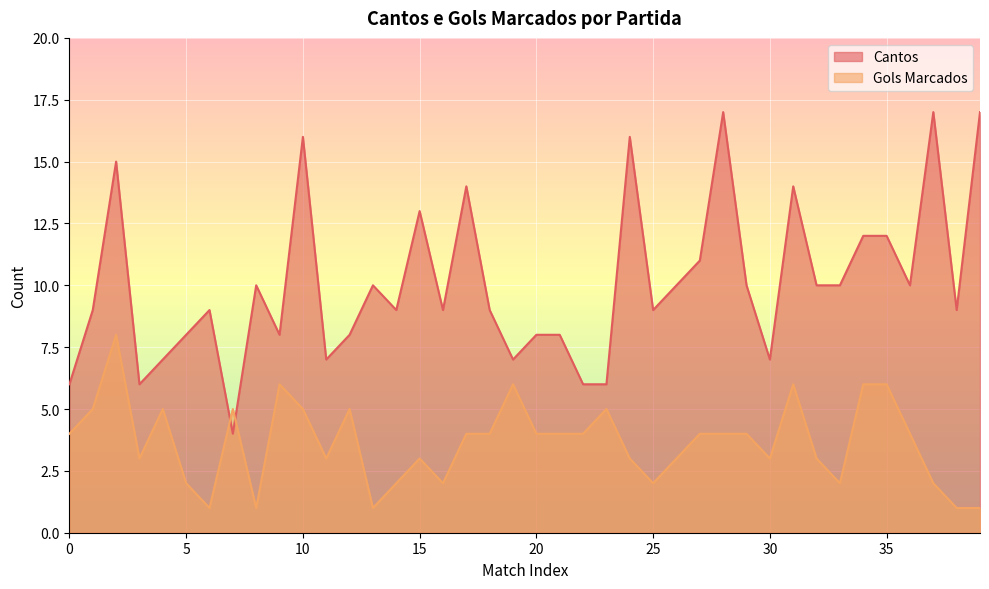

The value of Gols Marcados at 27 is 2. True or false?

False